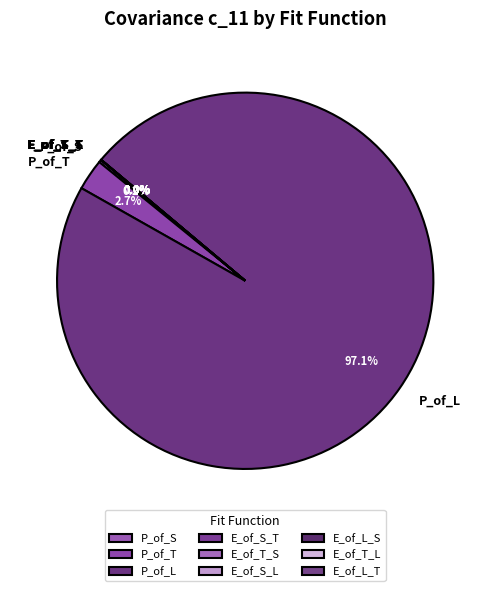

What is the largest slice in the pie chart?

P_of_L